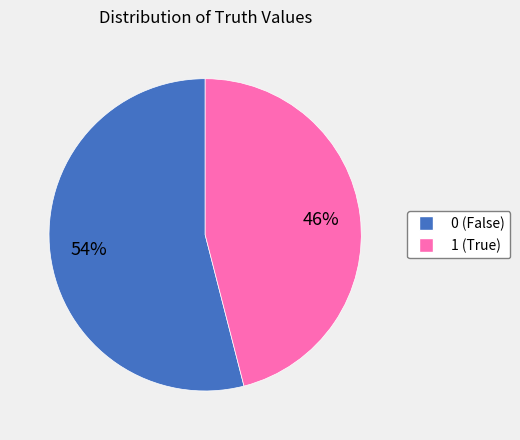

True or false: 1 accounts for 46% of the total.

True